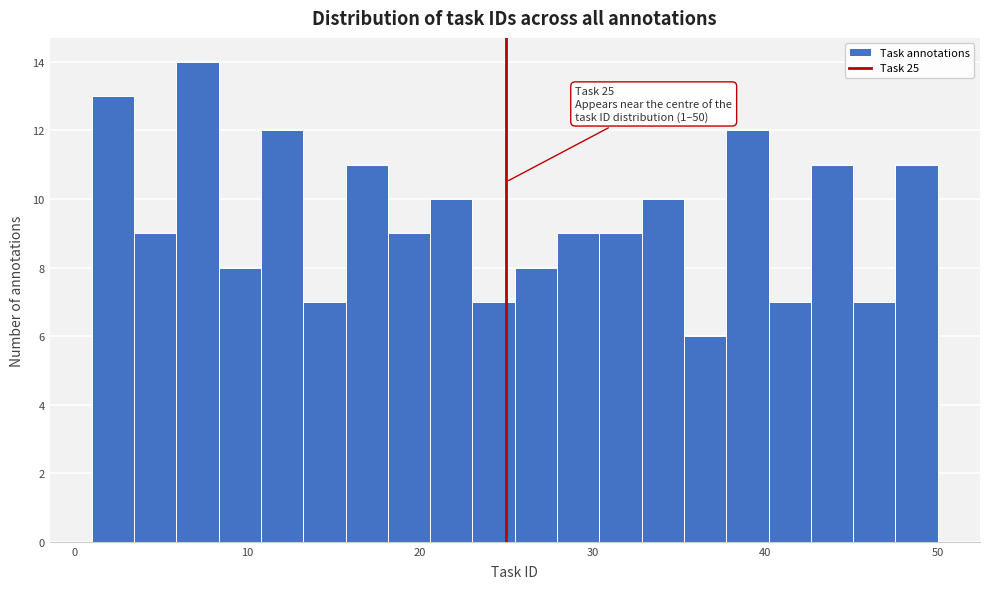

Around what value on the x-axis is the tallest bar? Give the approximate position of its centre, as read against the axis.

7